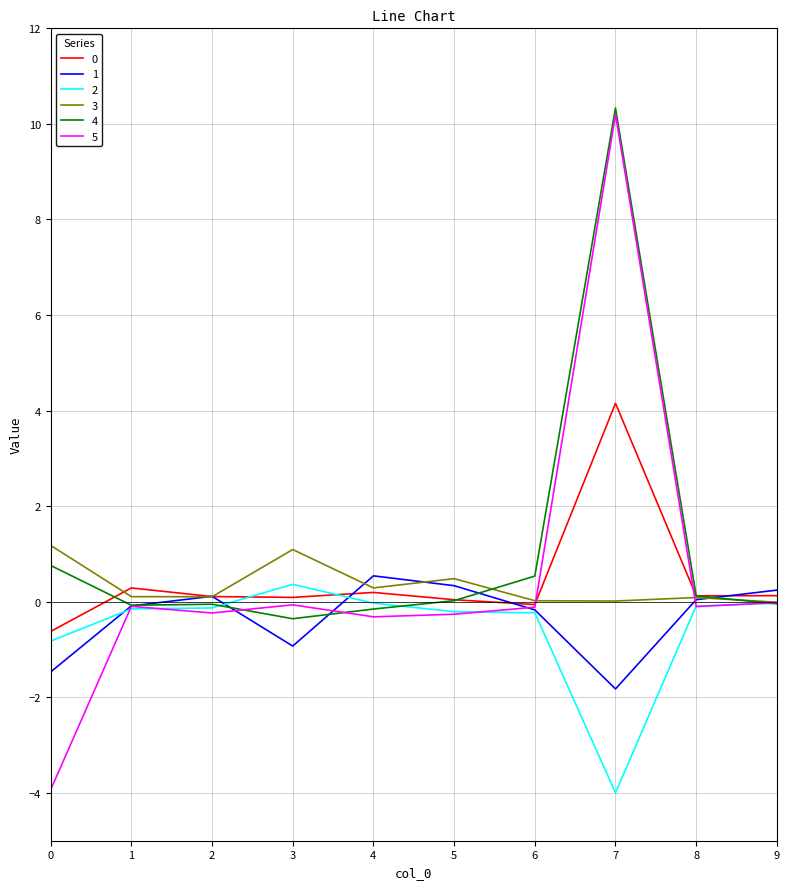

How many series are shown in this chart?

6